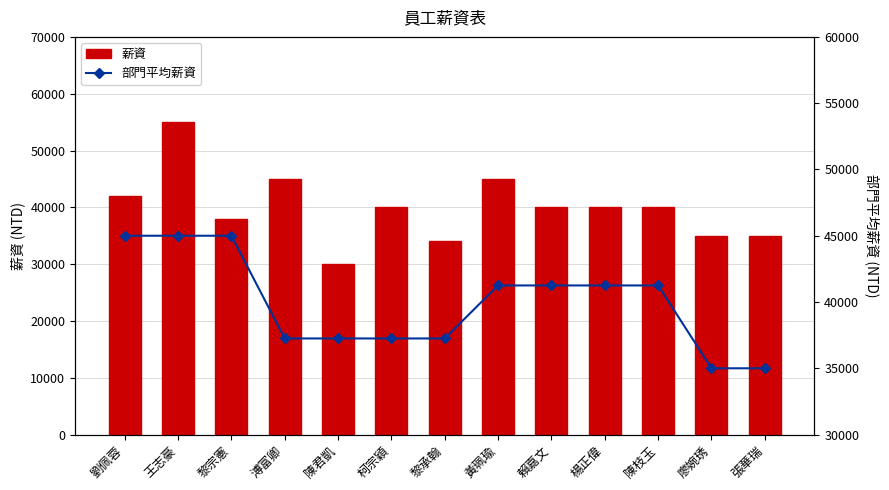

Which series has the largest range (max minus min)?

薪資